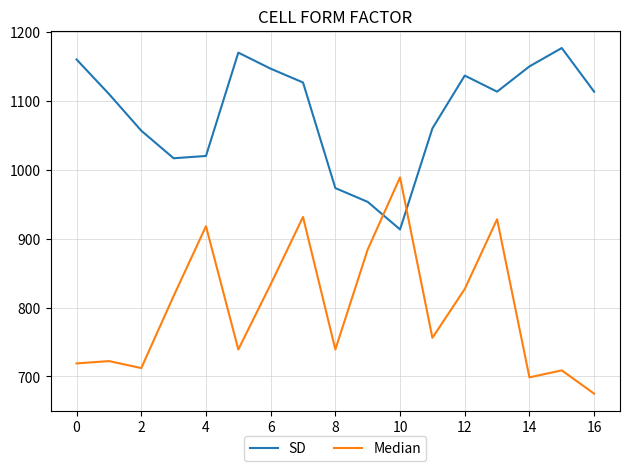

Which series has the largest total across all categories?

SD